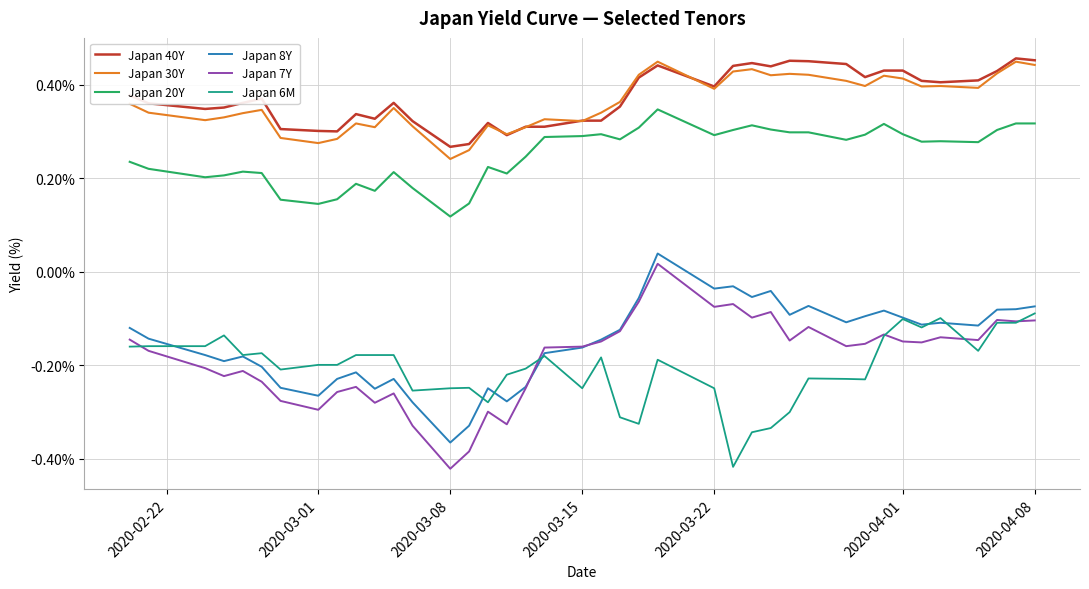

Which series has the largest range (max minus min)?

Japan 7Y